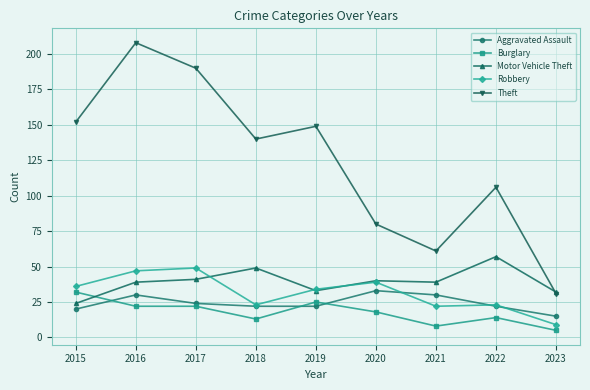

True or false: Burglary has more than 0 interior local peaks.

True